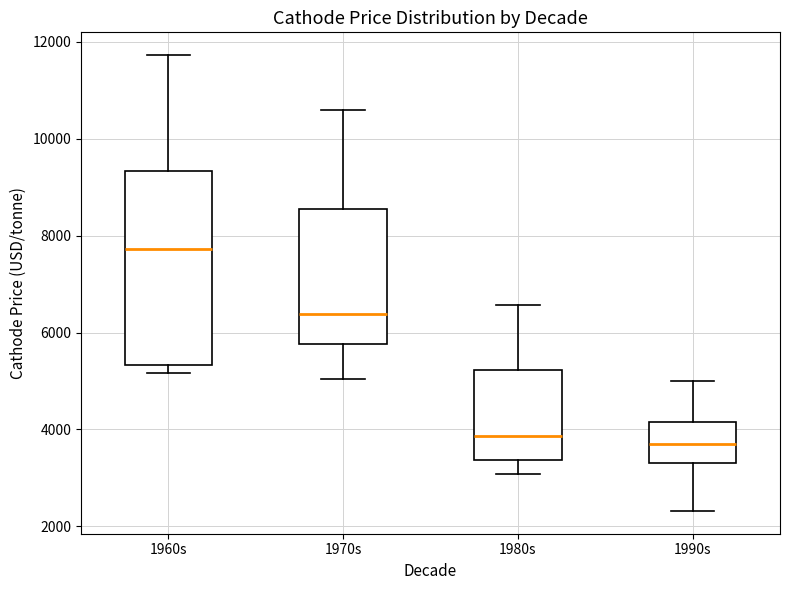

Which box's median line is the highest?

1960s